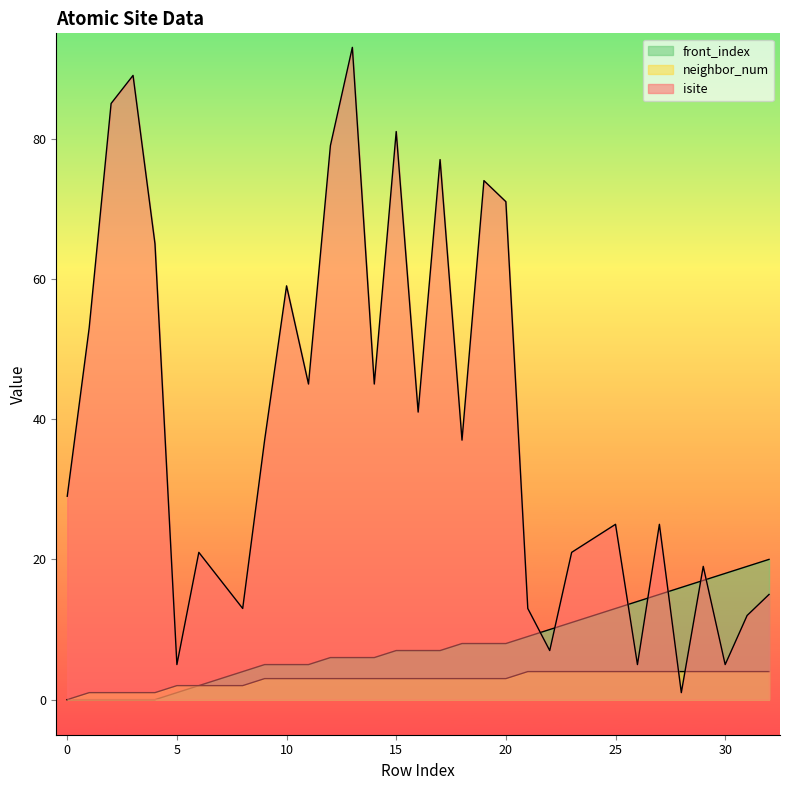

Reading left to right, transcribe all the data shown in this chart.

isite: 0=29	1=53	2=85	3=89	4=65	5=5	6=21	7=17	8=13	9=37	10=59	11=45	12=79	13=93	14=45	15=81	16=41	17=77	18=37	19=74	20=71	21=13	22=7	23=21	24=23	25=25	26=5	27=25	28=1	29=19	30=5	31=12	32=15
neighbor_num: 0=0	1=1	2=1	3=1	4=1	5=2	6=2	7=2	8=2	9=3	10=3	11=3	12=3	13=3	14=3	15=3	16=3	17=3	18=3	19=3	20=3	21=4	22=4	23=4	24=4	25=4	26=4	27=4	28=4	29=4	30=4	31=4	32=4
front_index: 0=0	1=0	2=0	3=0	4=0	5=1	6=2	7=3	8=4	9=5	10=5	11=5	12=6	13=6	14=6	15=7	16=7	17=7	18=8	19=8	20=8	21=9	22=10	23=11	24=12	25=13	26=14	27=15	28=16	29=17	30=18	31=19	32=20